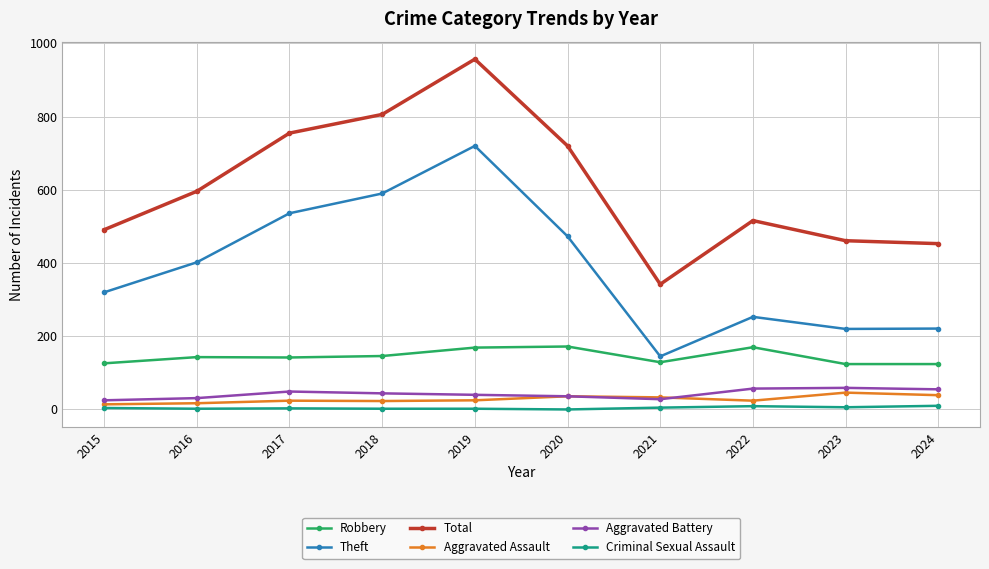

How many interior local peaks does the Aggravated Assault series have?

3